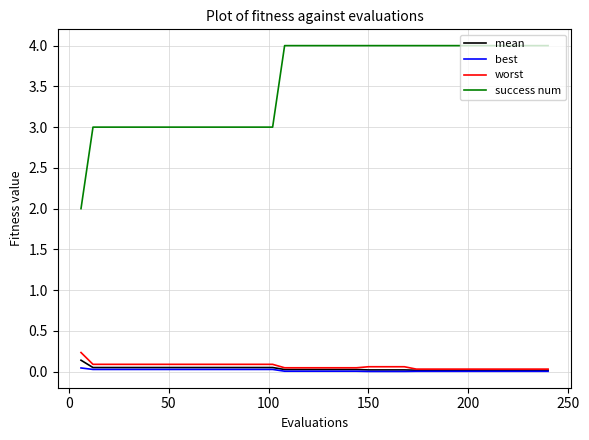

What is the maximum value shown in the chart?

4.0